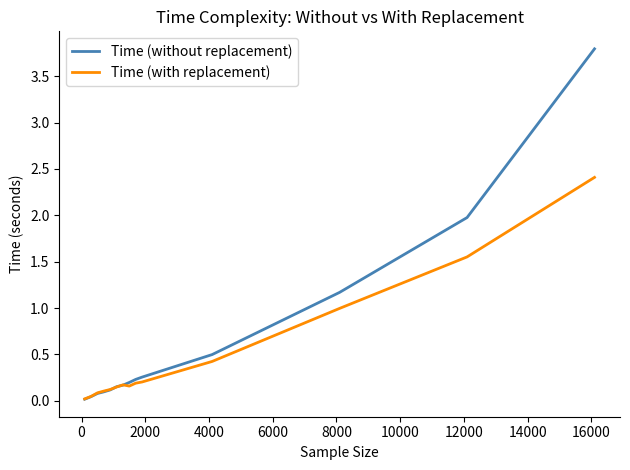

List the series in order of their peak value, lowest first.

Time (with replacement), Time (without replacement)